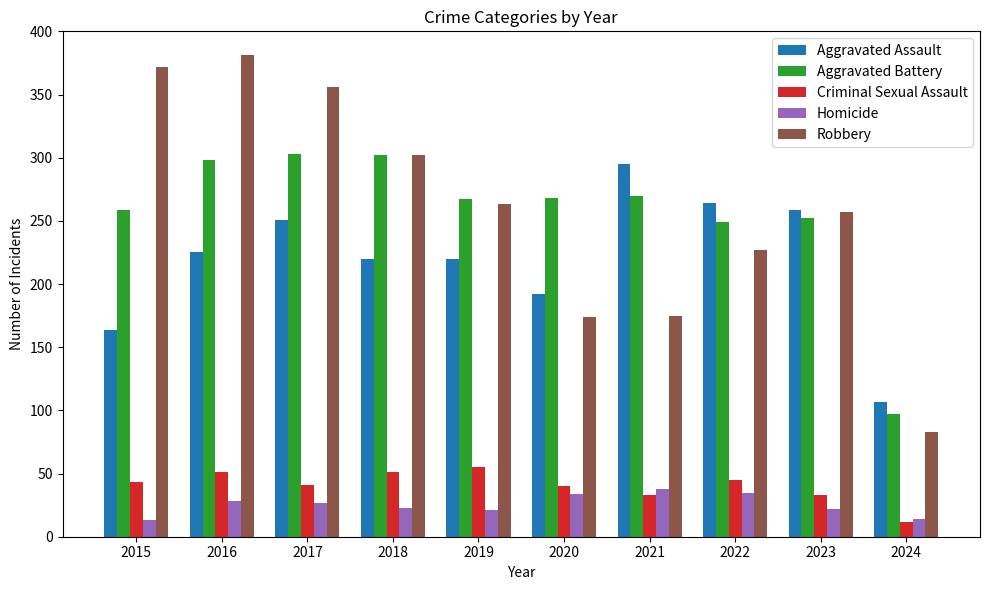

What is the greatest value displayed?

381